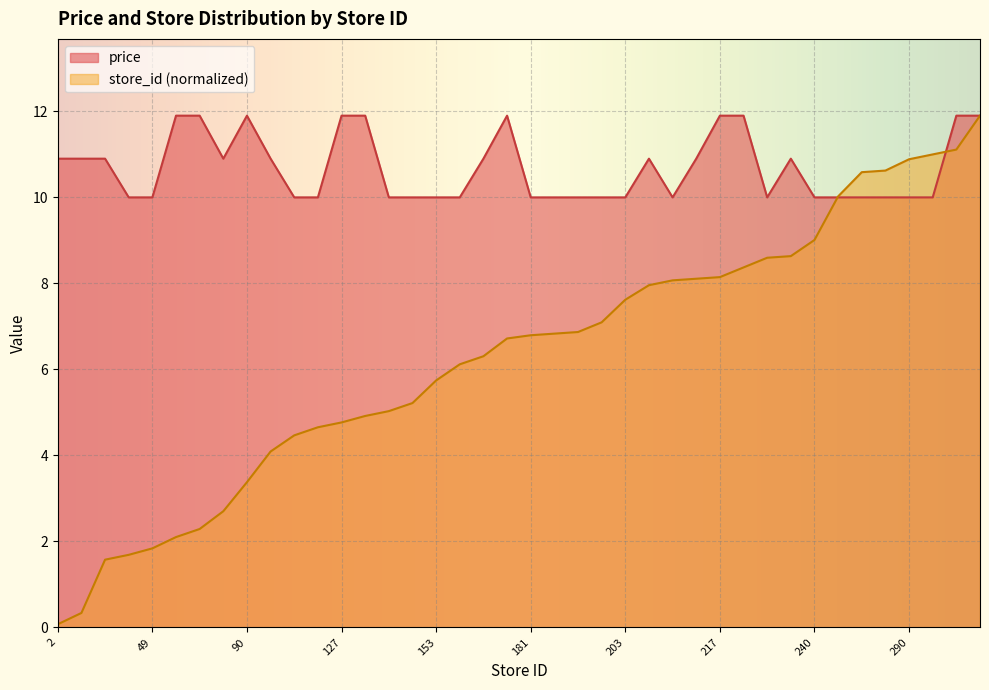

Which series has the largest total across all categories?

price